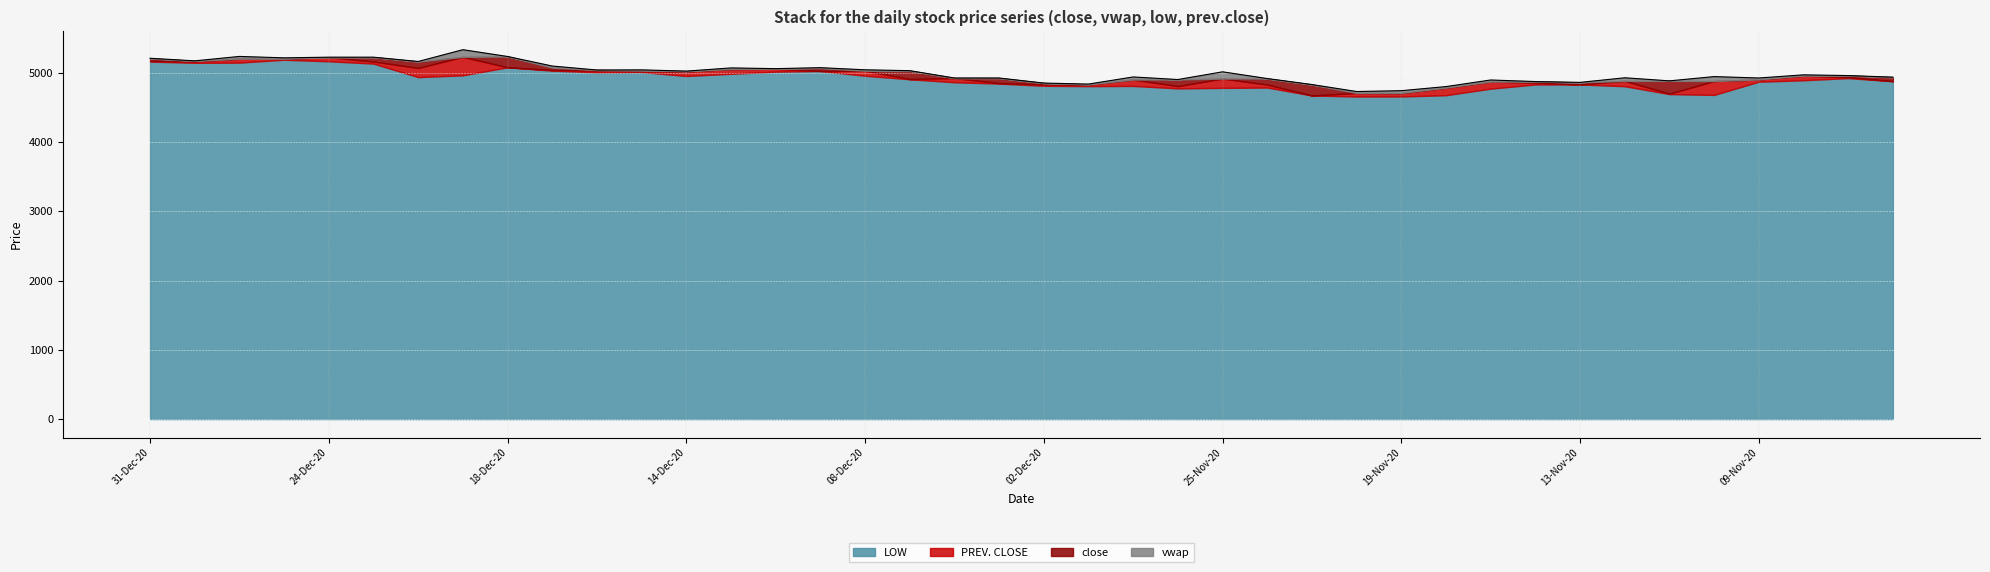

What is the sum of the close values at 01-Dec-20 and 20-Nov-20?

9501.3